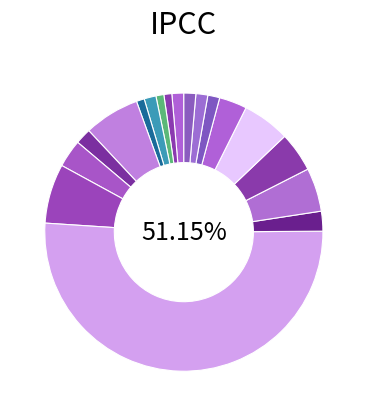

How many segments does this pie chart have?

18